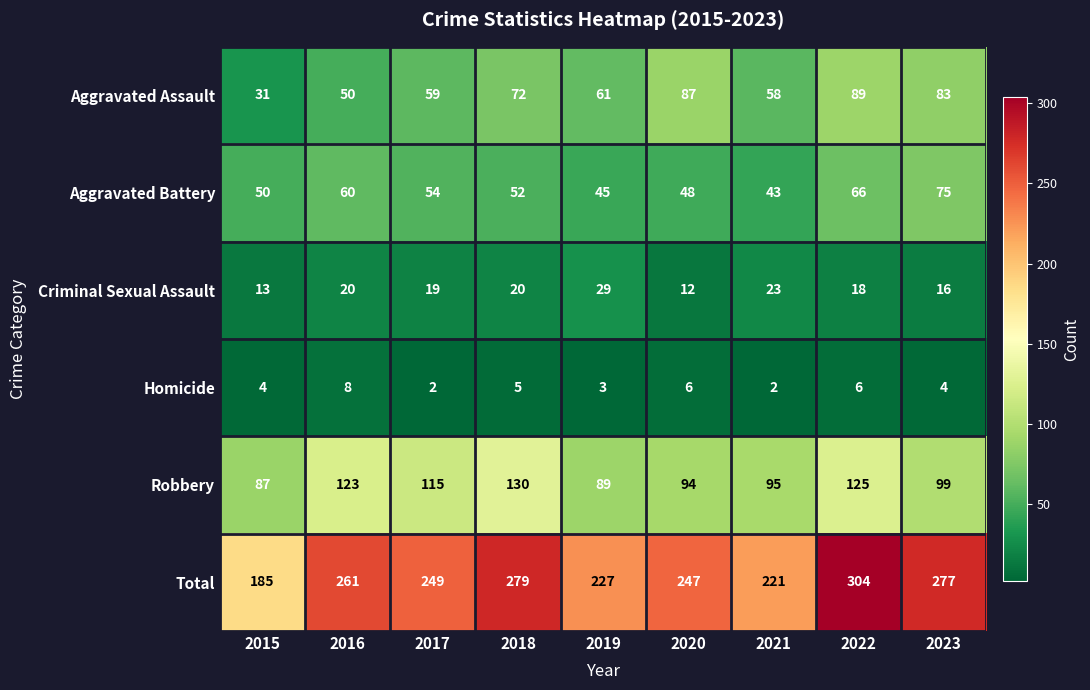

What is the spread (max minus min) of values at 2016?

253